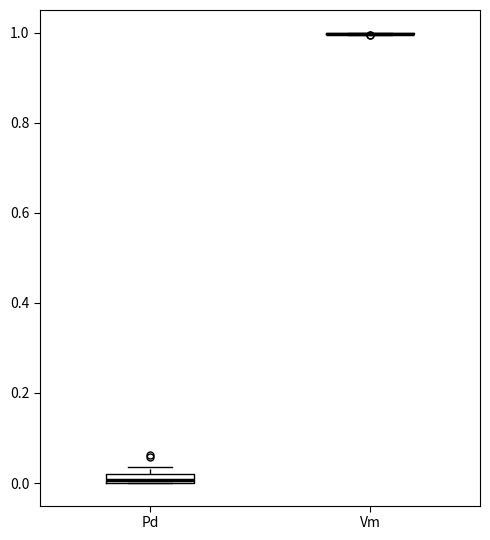

Where is the lower edge of the box for Pd on the y-axis? The values are not printed on the chart, so give them approximately, as read against the axis.

0.00